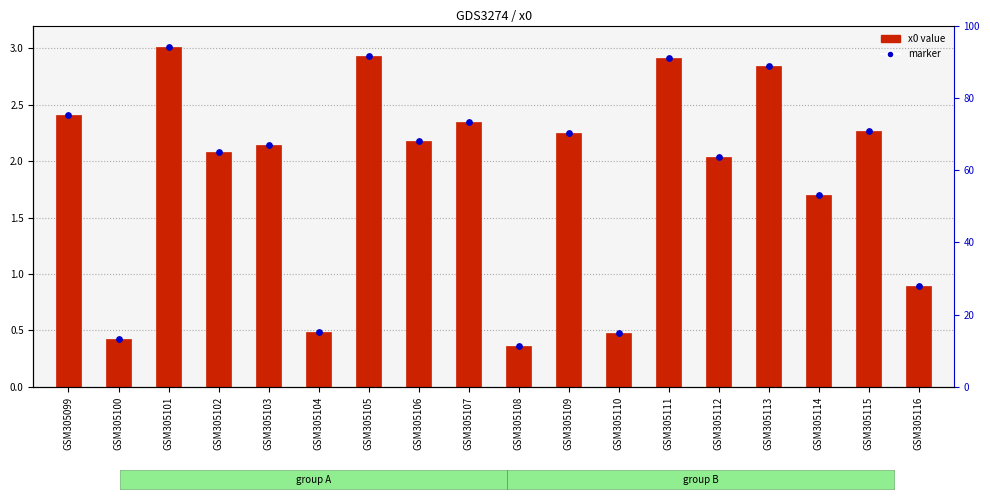

Which series has the largest total across all categories?

x0 value